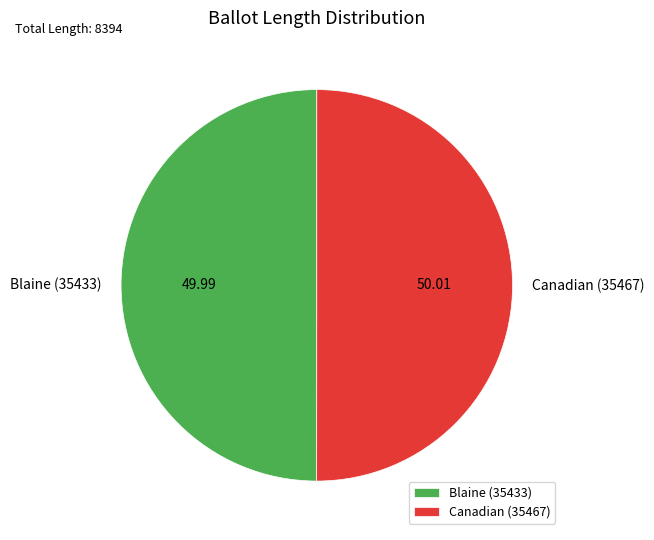

Do Blaine (35433) and Canadian (35467) together represent more than half of the pie?

Yes